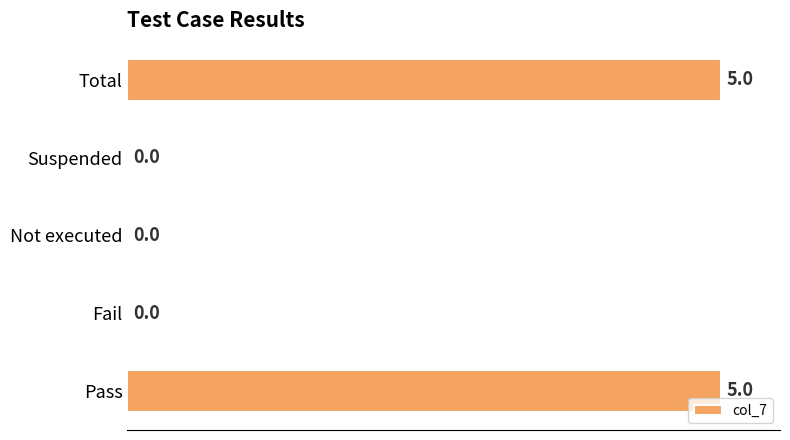

What is the change in value from Fail to Total?

+5